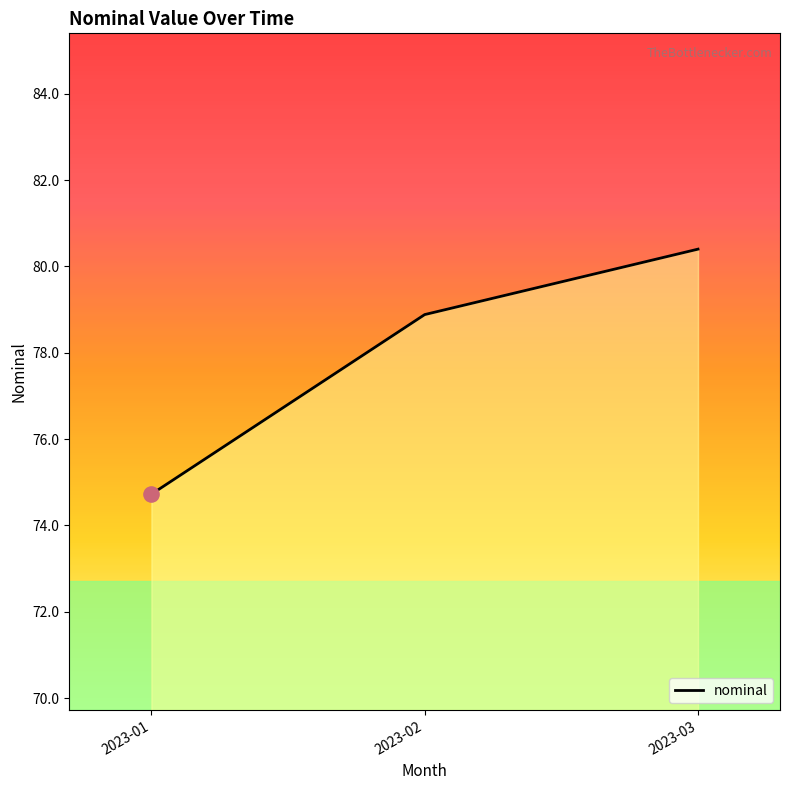

What is the change in value from 2023-01 to 2023-03?

+5.7